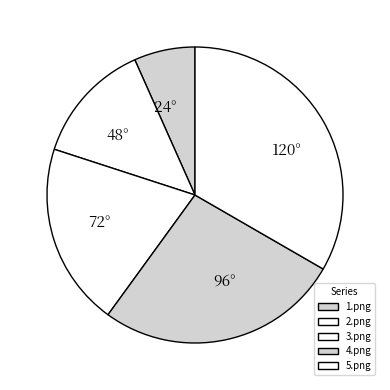

How many slices are in this pie chart?

5